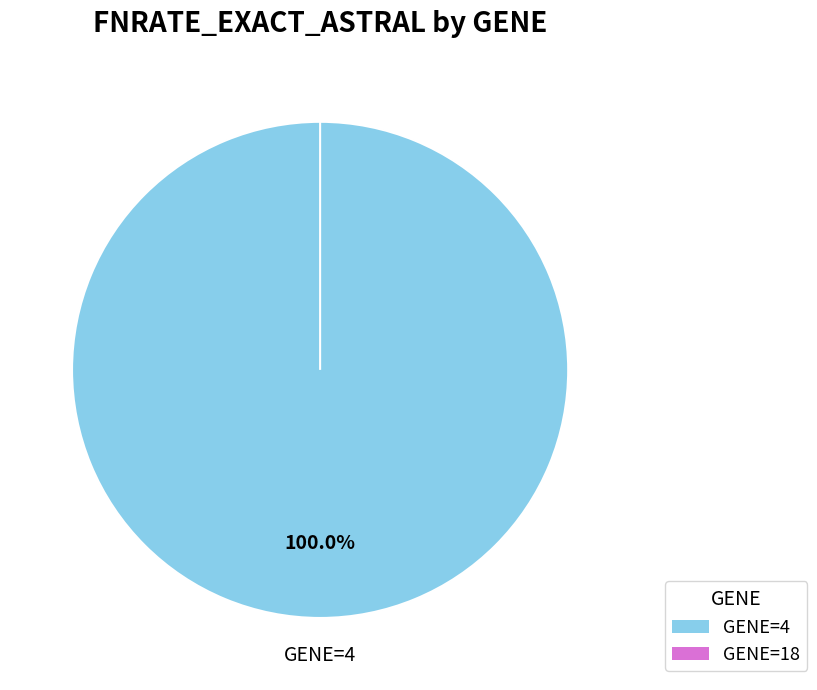

To the nearest percent, what is the difference between the 4 and 18 slice percentages?

100%